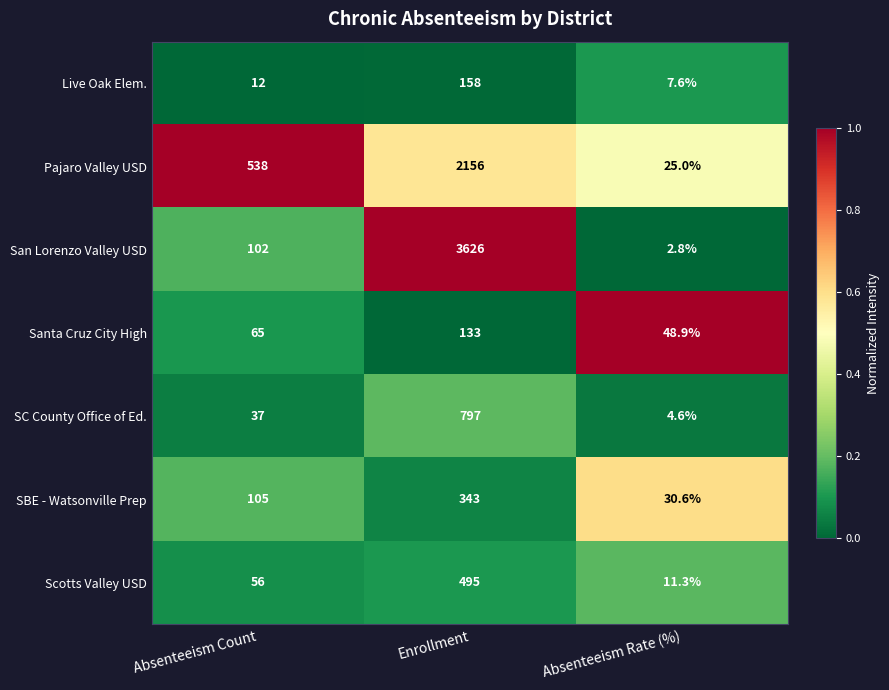

What is the difference between the maximum and minimum values in the Scotts Valley USD series?

483.7